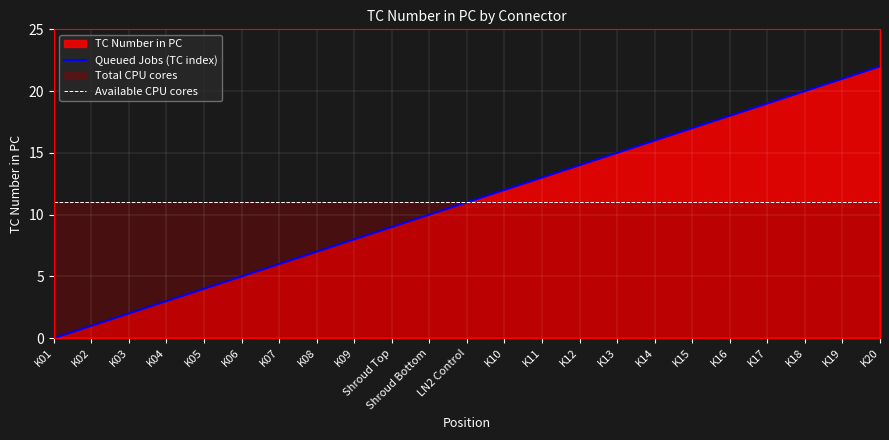

Rank the categories by Available CPU cores value from highest to lowest.

K01, K02, K03, K04, K05, K06, K07, K08, K09, Shroud Top, Shroud Bottom, LN2 Control, K10, K11, K12, K13, K14, K15, K16, K17, K18, K19, K20